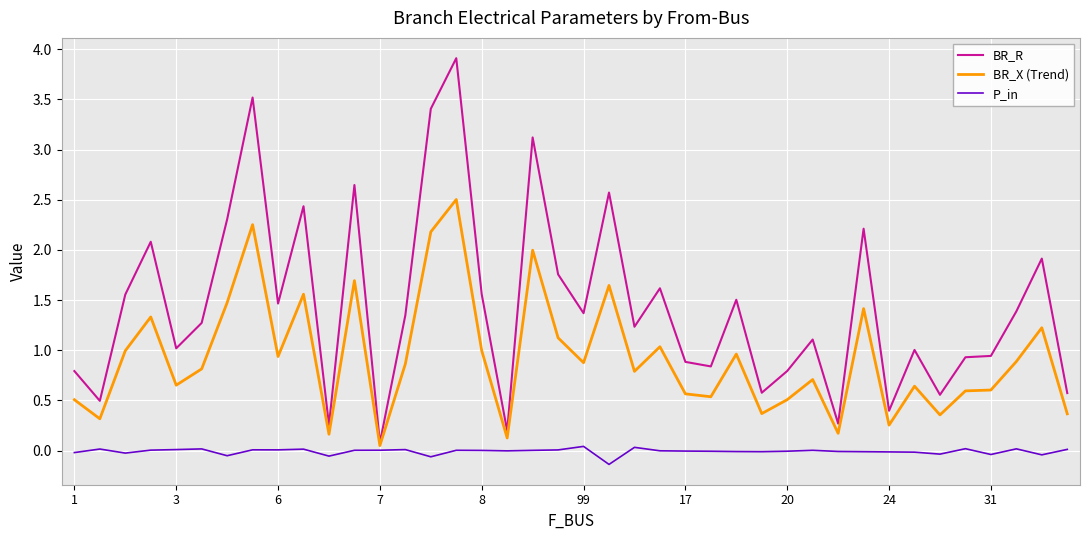

What is the sum of all BR_X (Trend) values?

37.1